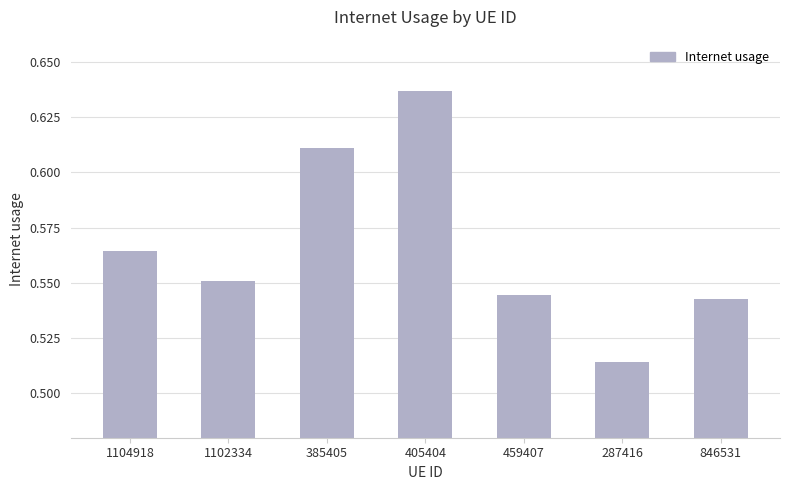

True or false: the data shows 0.8 at 1102334.

False